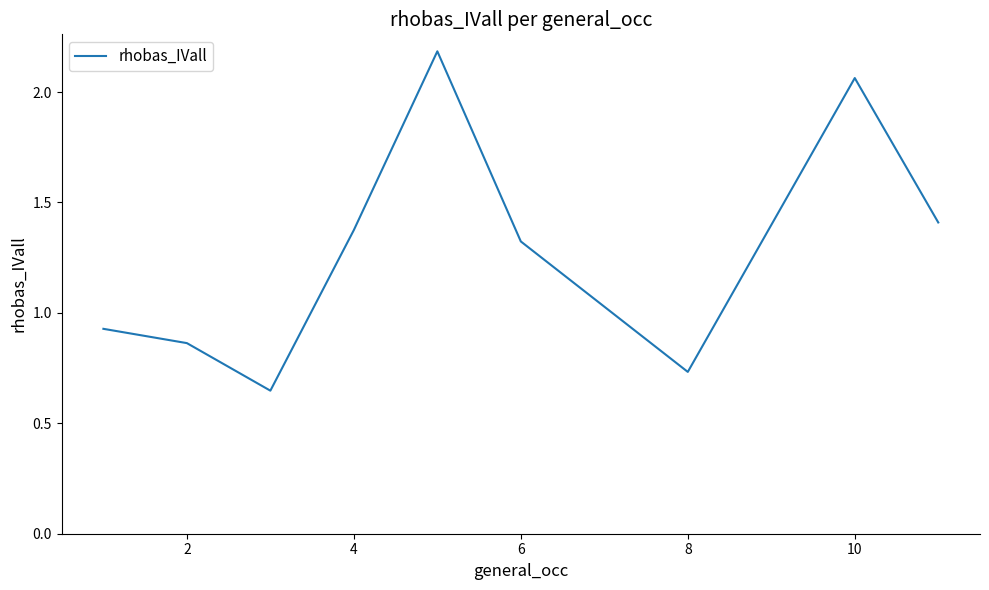

What is the maximum value shown in the chart?

2.2